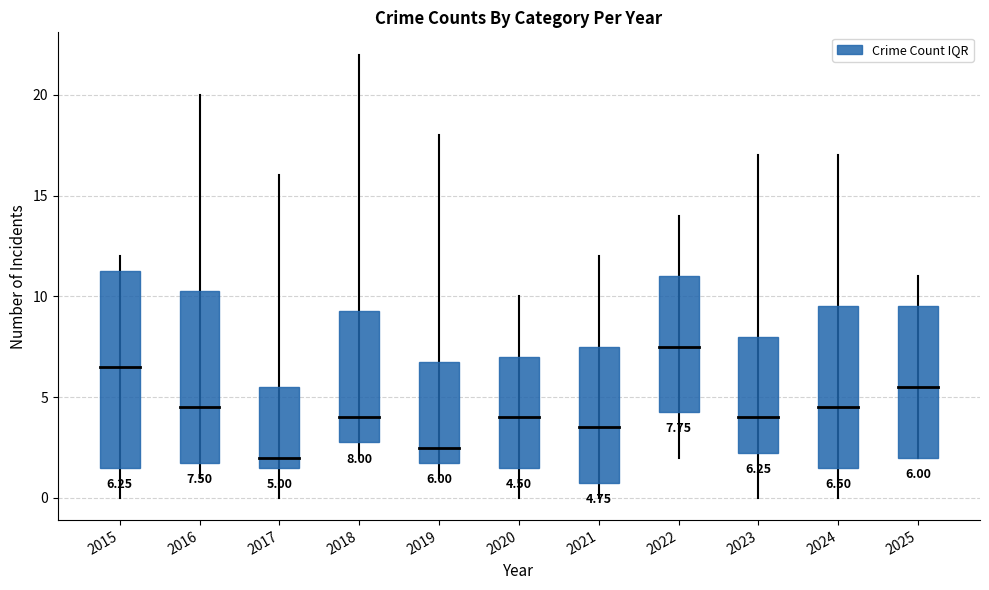

Is it true that Theft equals 10 at 2024?

False